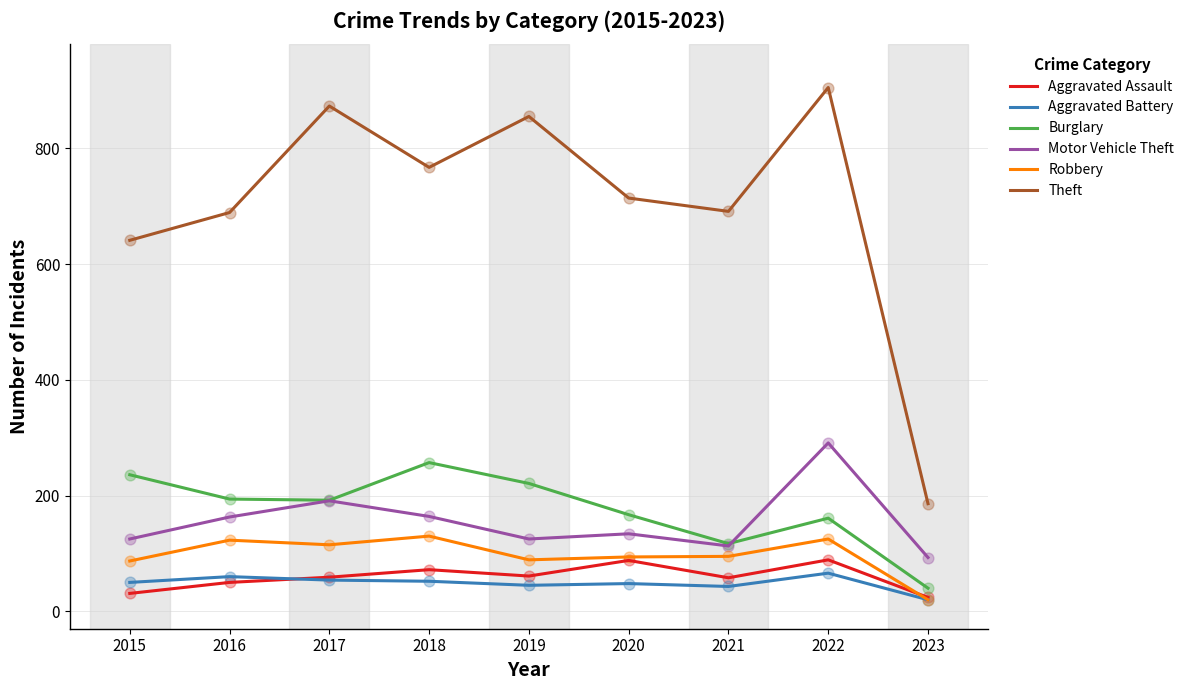

At which category is the sum across all series the highest?

2022